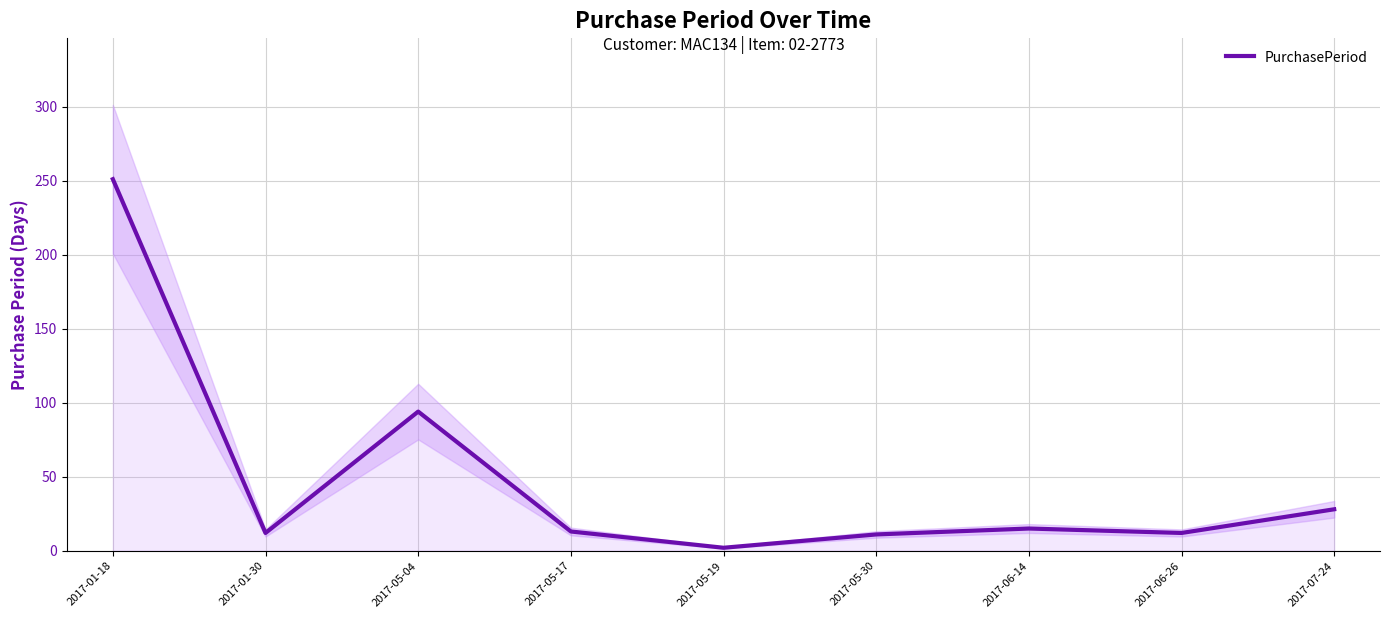

How many points are higher than both their immediate neighbors (excluding endpoints)?

2